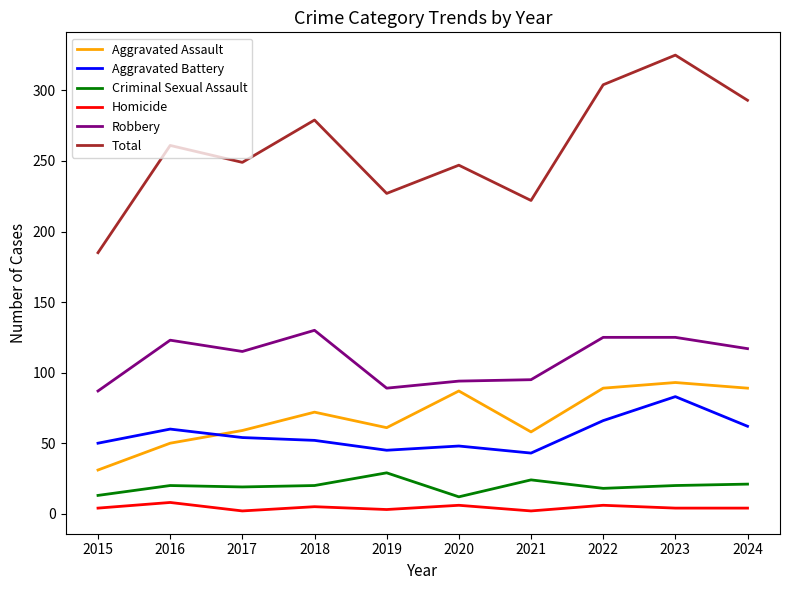

What is the maximum value for Homicide?

8